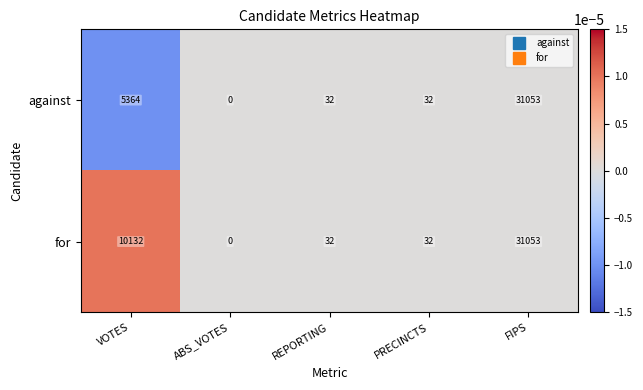

Rank the series by their average value, from highest to lowest.

for, against